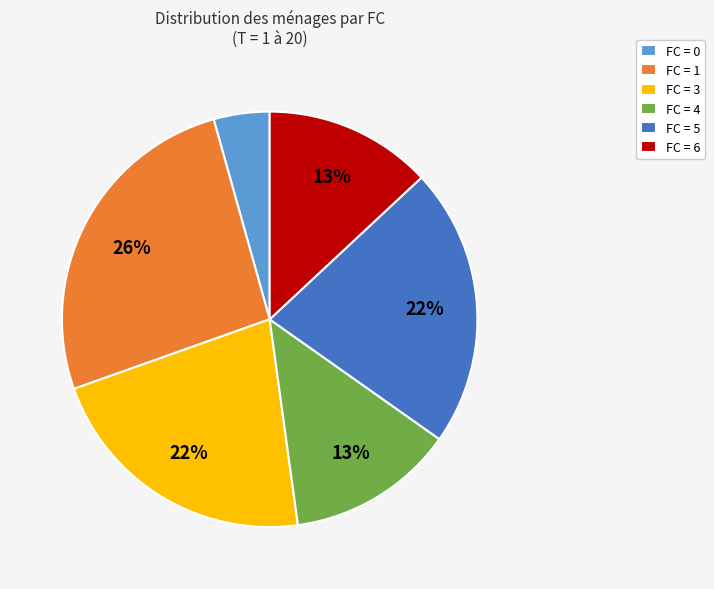

Is it true that FC = 6 is 13% of the pie?

True